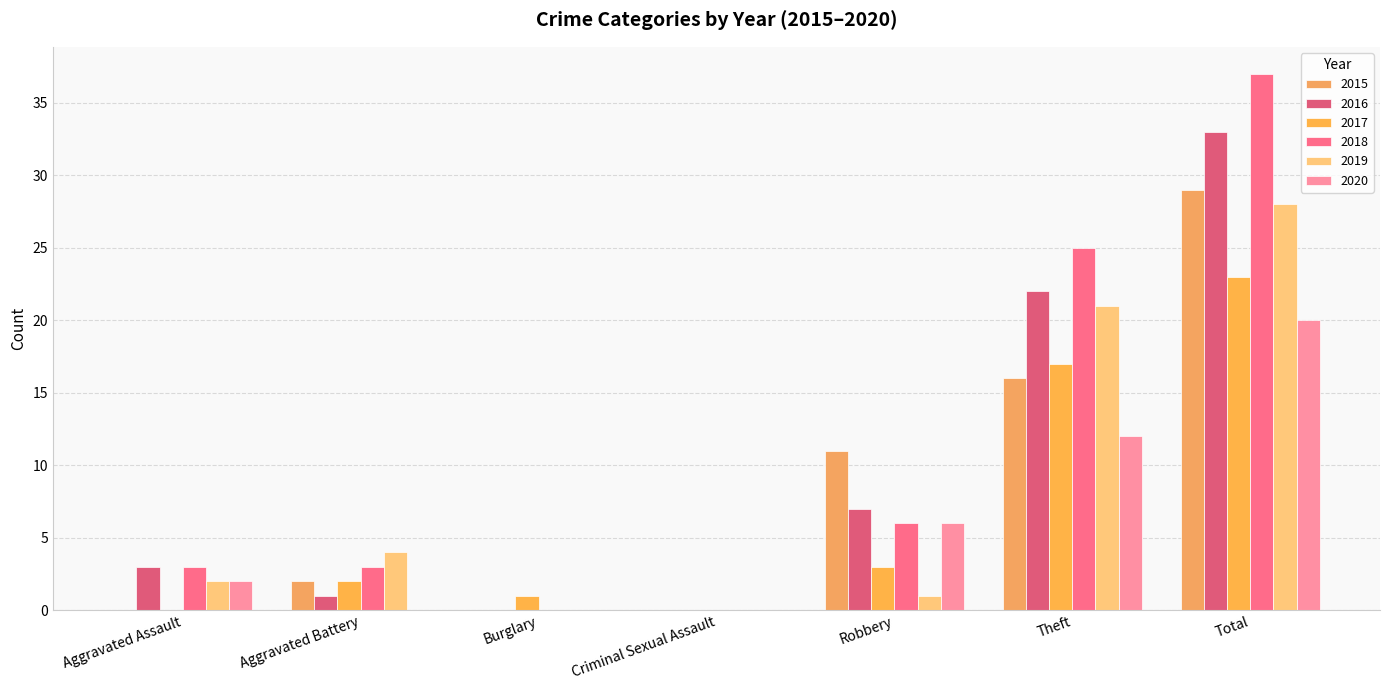

Reading left to right, transcribe all the data shown in this chart.

2015: 0	2	0	0	11	16	29
2016: 3	1	0	0	7	22	33
2017: 0	2	1	0	3	17	23
2018: 3	3	0	0	6	25	37
2019: 2	4	0	0	1	21	28
2020: 2	0	0	0	6	12	20